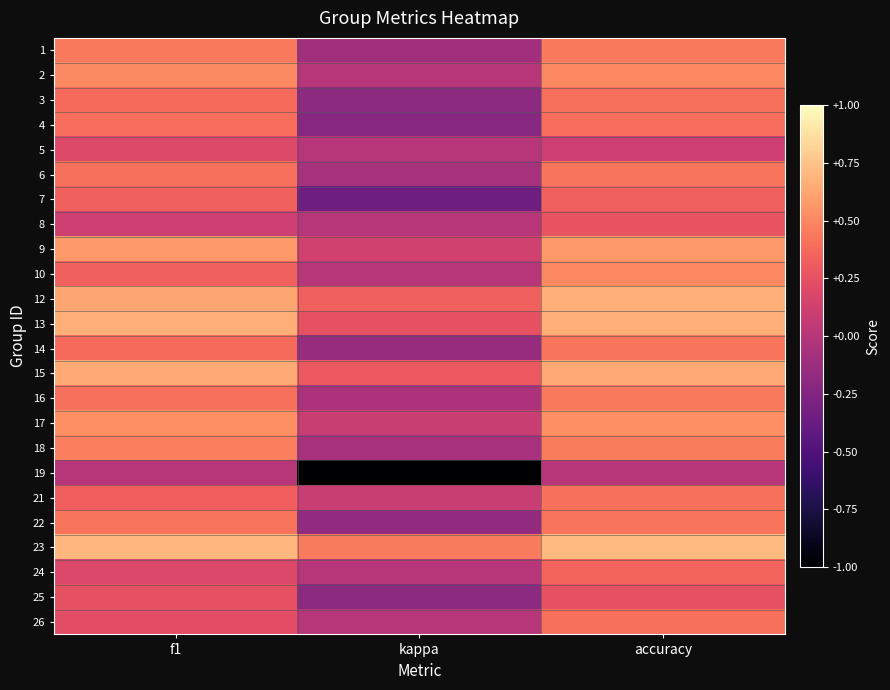

Reading left to right, extract all data points from this chart.

1: f1=0.4	kappa=-0.1	accuracy=0.4
2: f1=0.5	kappa=0.0	accuracy=0.5
3: f1=0.4	kappa=-0.2	accuracy=0.4
4: f1=0.4	kappa=-0.2	accuracy=0.4
5: f1=0.2	kappa=0.0	accuracy=0.1
6: f1=0.4	kappa=-0.1	accuracy=0.4
7: f1=0.3	kappa=-0.3	accuracy=0.3
8: f1=0.1	kappa=0.0	accuracy=0.3
9: f1=0.6	kappa=0.1	accuracy=0.6
10: f1=0.3	kappa=0.0	accuracy=0.5
12: f1=0.6	kappa=0.3	accuracy=0.7
13: f1=0.7	kappa=0.2	accuracy=0.7
14: f1=0.4	kappa=-0.1	accuracy=0.4
15: f1=0.6	kappa=0.3	accuracy=0.6
16: f1=0.4	kappa=-0.0	accuracy=0.4
17: f1=0.5	kappa=0.1	accuracy=0.5
18: f1=0.5	kappa=-0.1	accuracy=0.5
19: f1=0.0	kappa=-1.0	accuracy=0.0
21: f1=0.3	kappa=0.1	accuracy=0.4
22: f1=0.4	kappa=-0.2	accuracy=0.4
23: f1=0.7	kappa=0.5	accuracy=0.7
24: f1=0.2	kappa=0.0	accuracy=0.4
25: f1=0.2	kappa=-0.2	accuracy=0.2
26: f1=0.2	kappa=0.0	accuracy=0.4